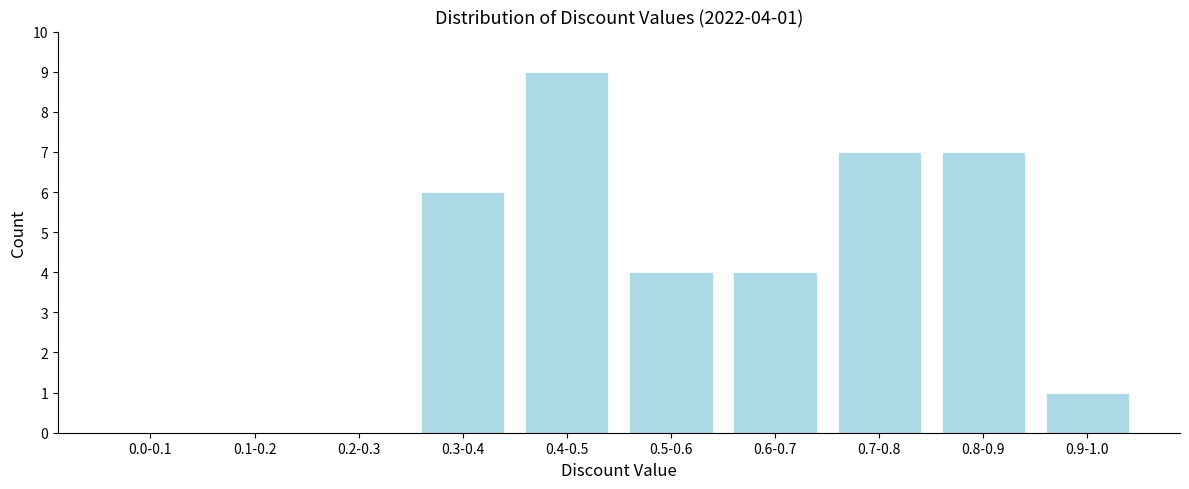

Reading left to right, transcribe all the data shown in this chart.

0.0-0.1=0	0.1-0.2=0	0.2-0.3=0	0.3-0.4=6	0.4-0.5=9	0.5-0.6=4	0.6-0.7=4	0.7-0.8=7	0.8-0.9=7	0.9-1.0=1